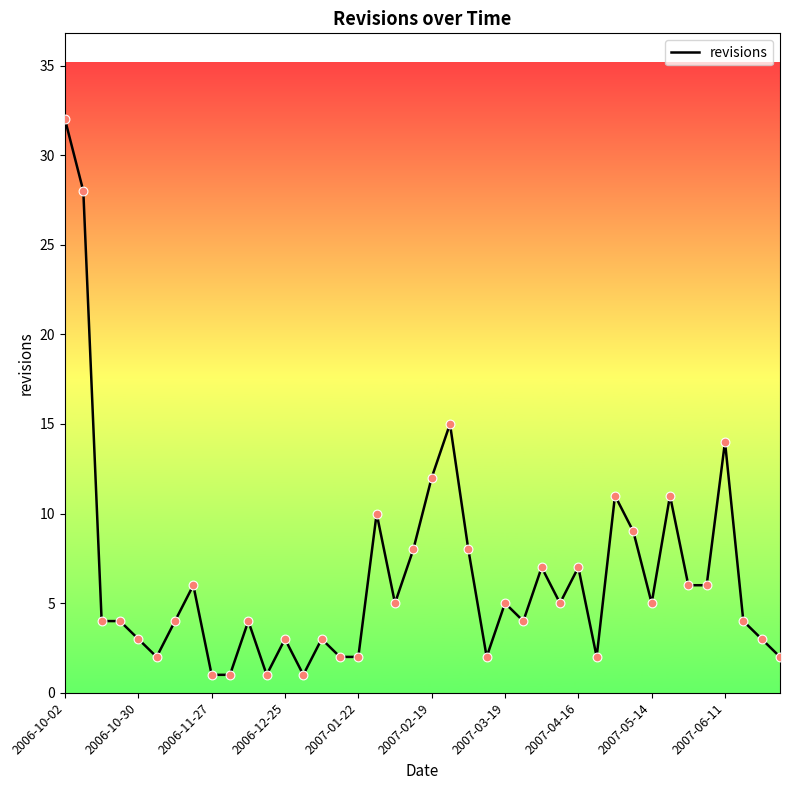

What is the greatest value displayed?

32